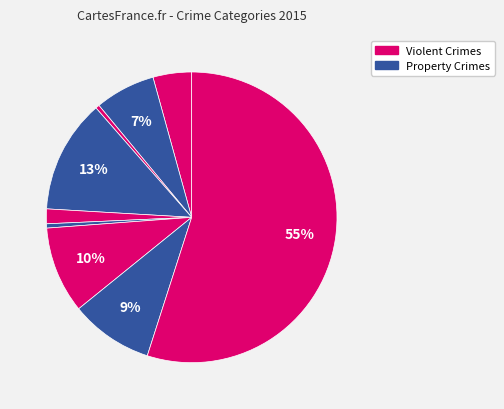

How many slices are in this pie chart?

9